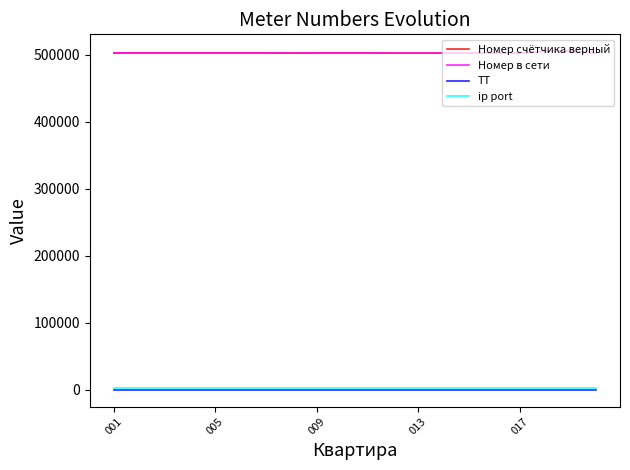

Which category has the highest value in the ТТ series?

001